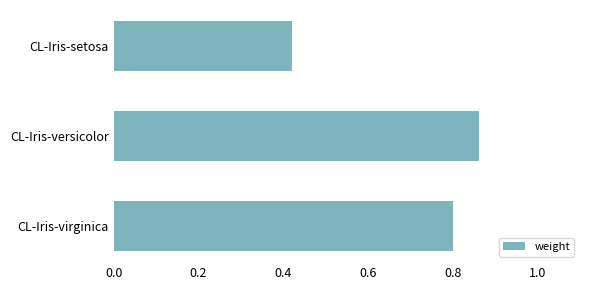

How many bars are there in total?

3